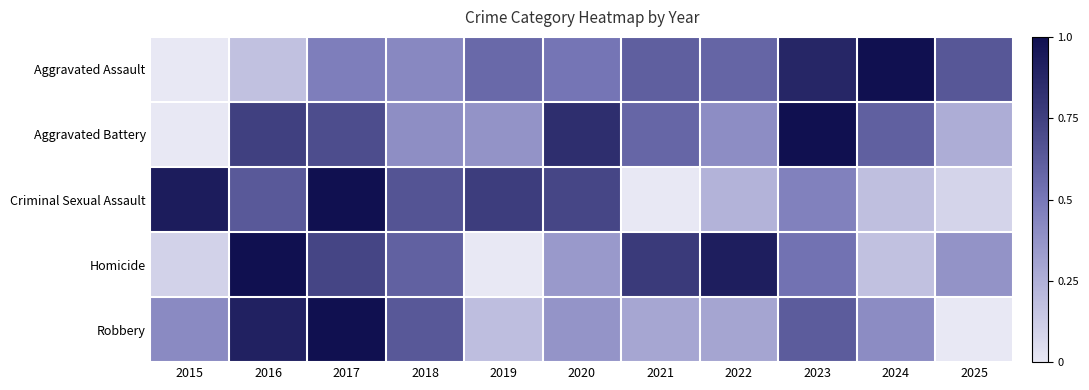

At 2015, list the series in order from smallest to largest.

Aggravated Assault, Aggravated Battery, Homicide, Robbery, Criminal Sexual Assault